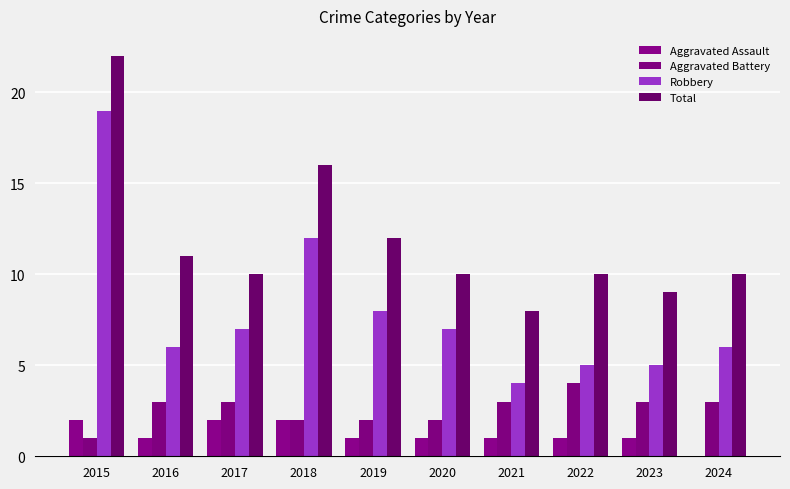

At which label does Aggravated Assault first exceed 1?

2015